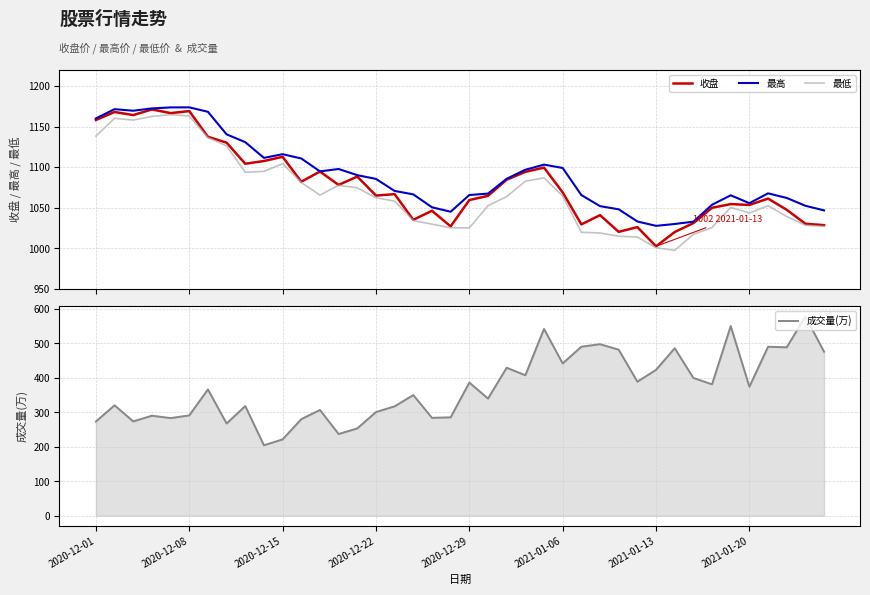

What is the minimum value for 成交量(万)?

204.5